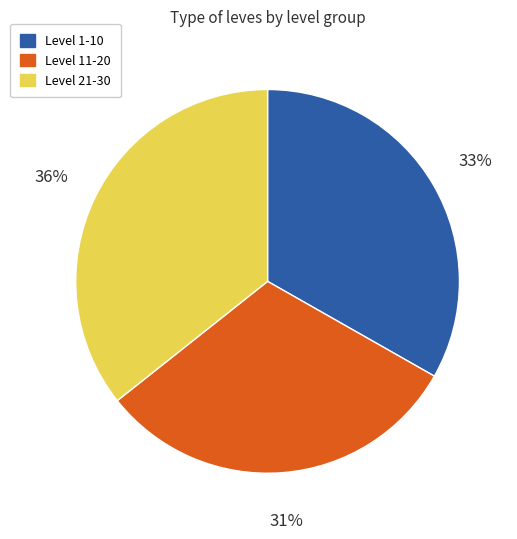

The Level 1-10 slice represents 18% of the pie. True or false?

False